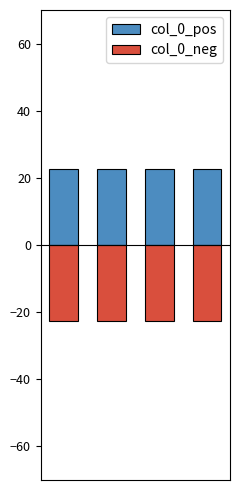

What is the sum of all col_0_pos values?

90.0